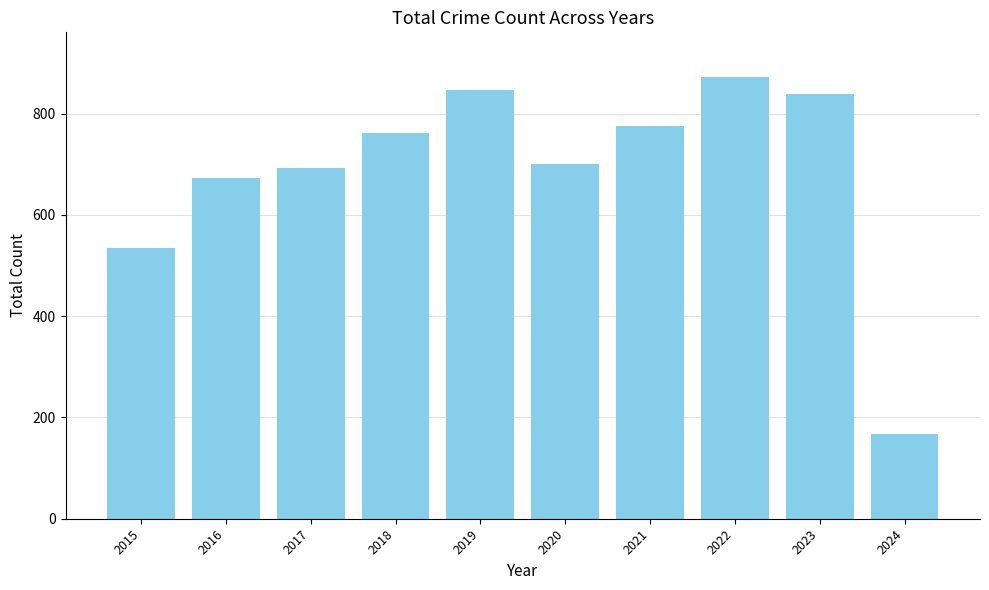

Which has a higher value, 2018 or 2023?

2023